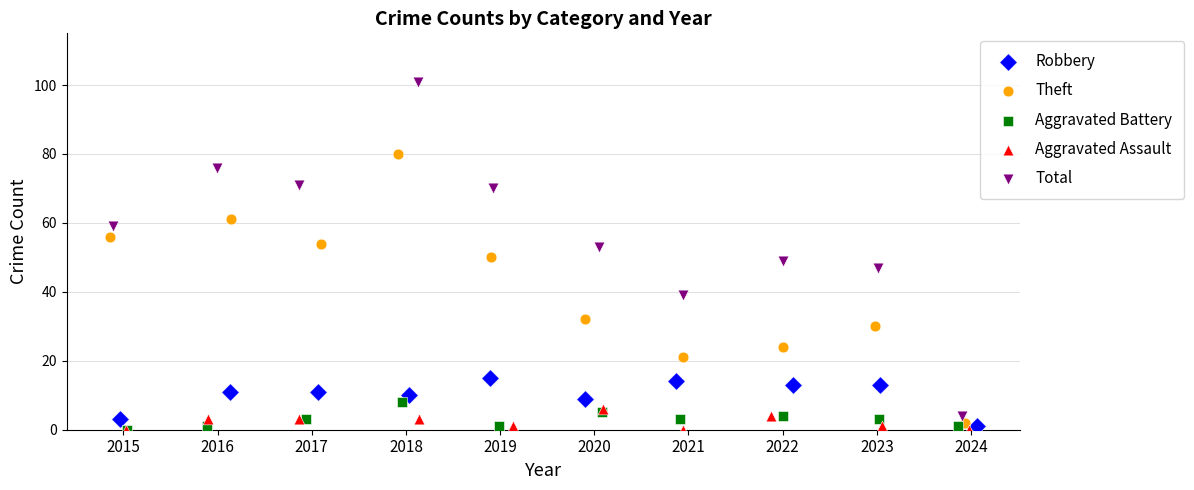

Which series has the widest spread of Y values?

Total